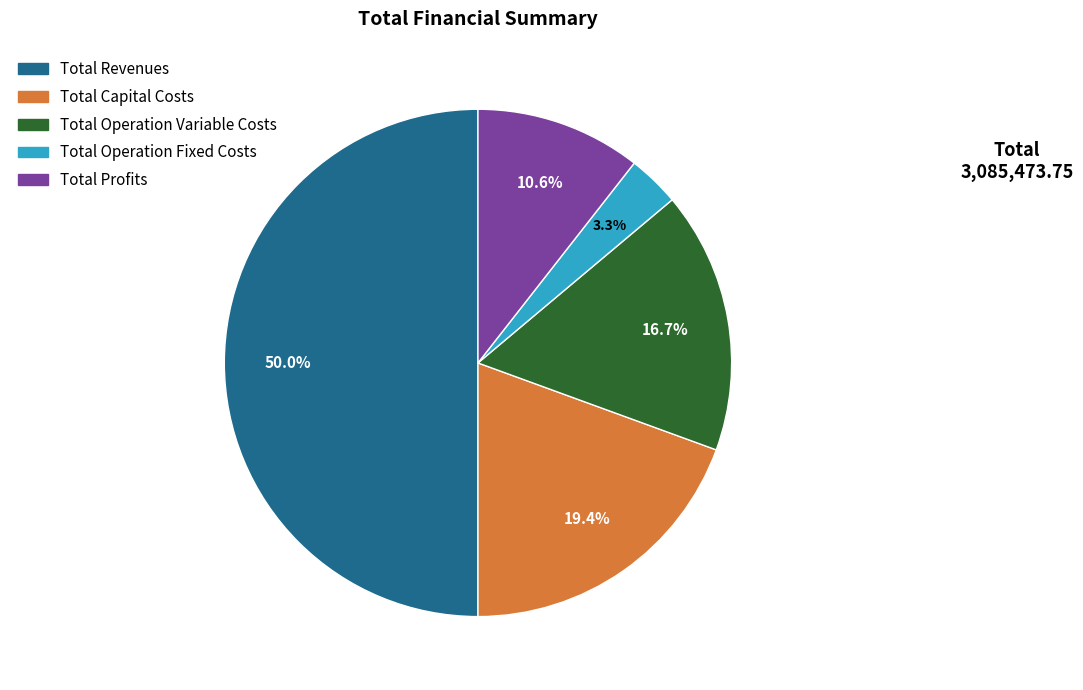

Do Total Revenues and Total Capital Costs together represent more than half of the pie?

Yes